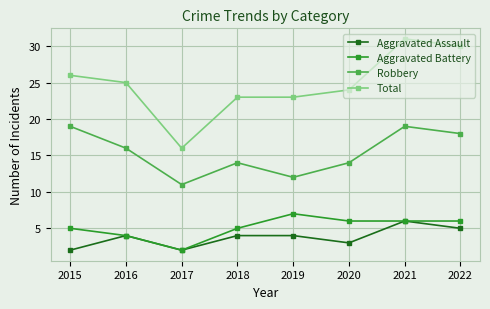

Which series has the largest range (max minus min)?

Total